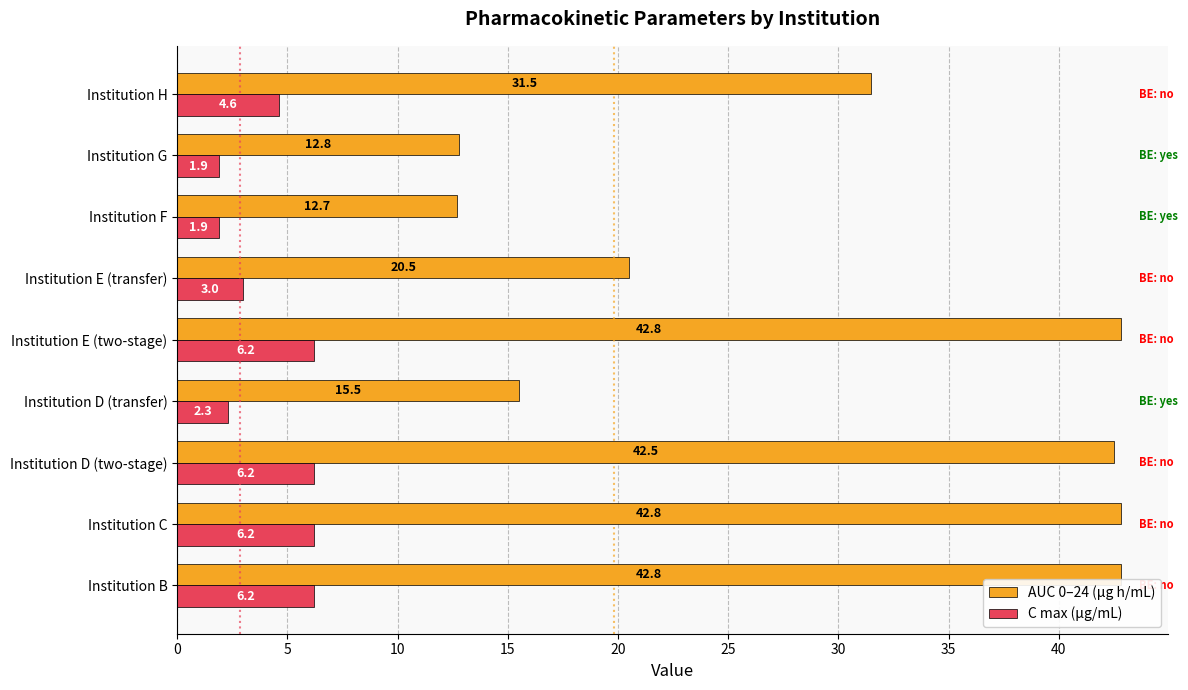

Which series has the widest spread of values?

AUC 0–24 (μg h/mL)